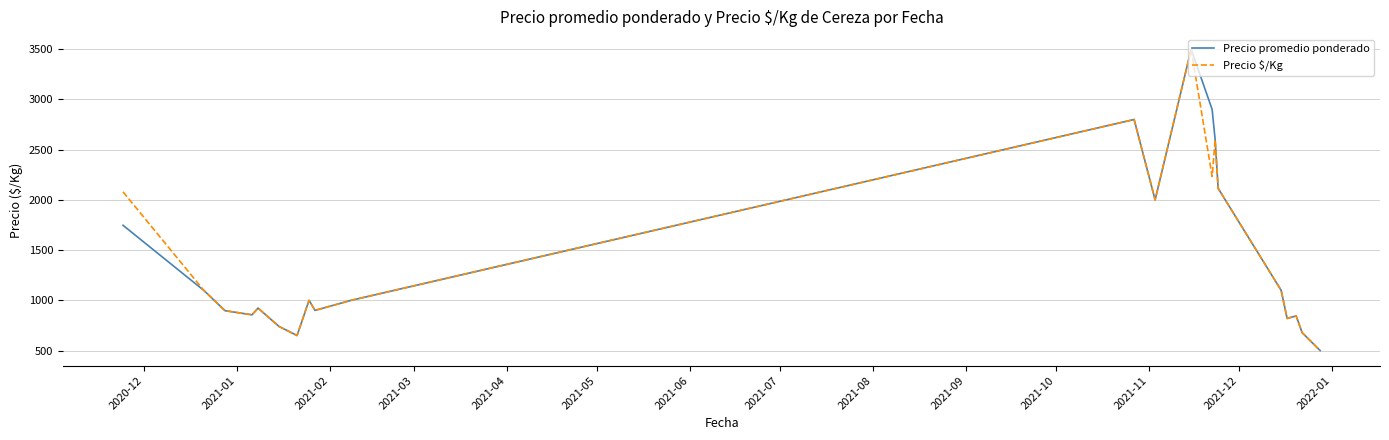

What is the smallest value displayed?

500